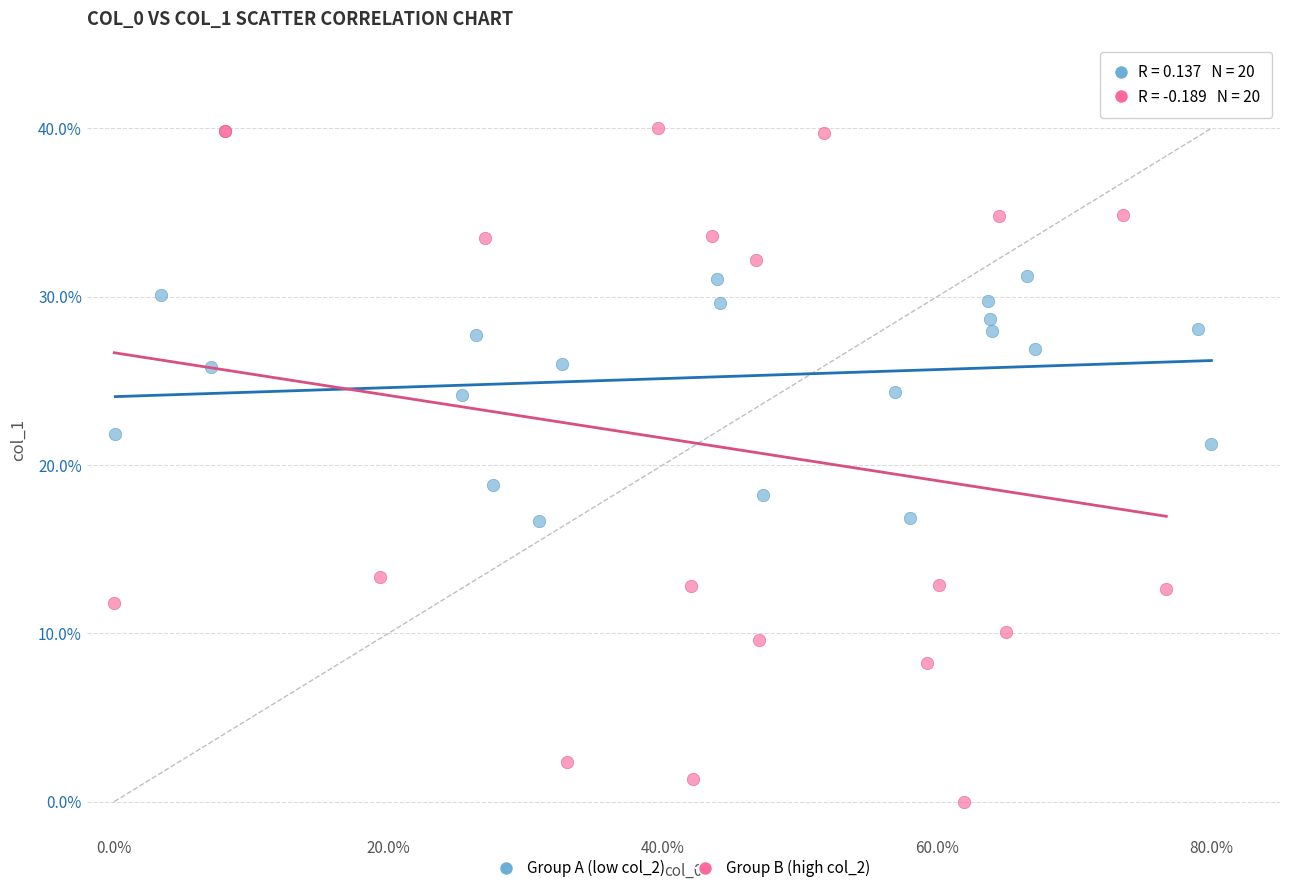

Which series contains the highest Y value?

Group B (high col_2)